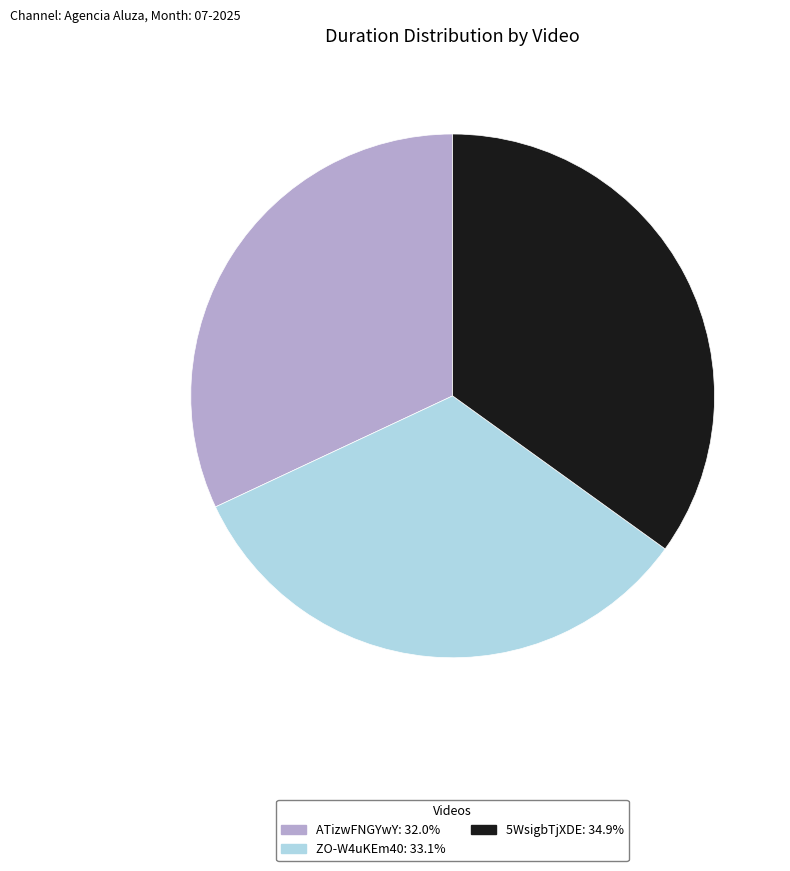

Is ATizwFNGYwY: 32.0% the majority of the pie?

No